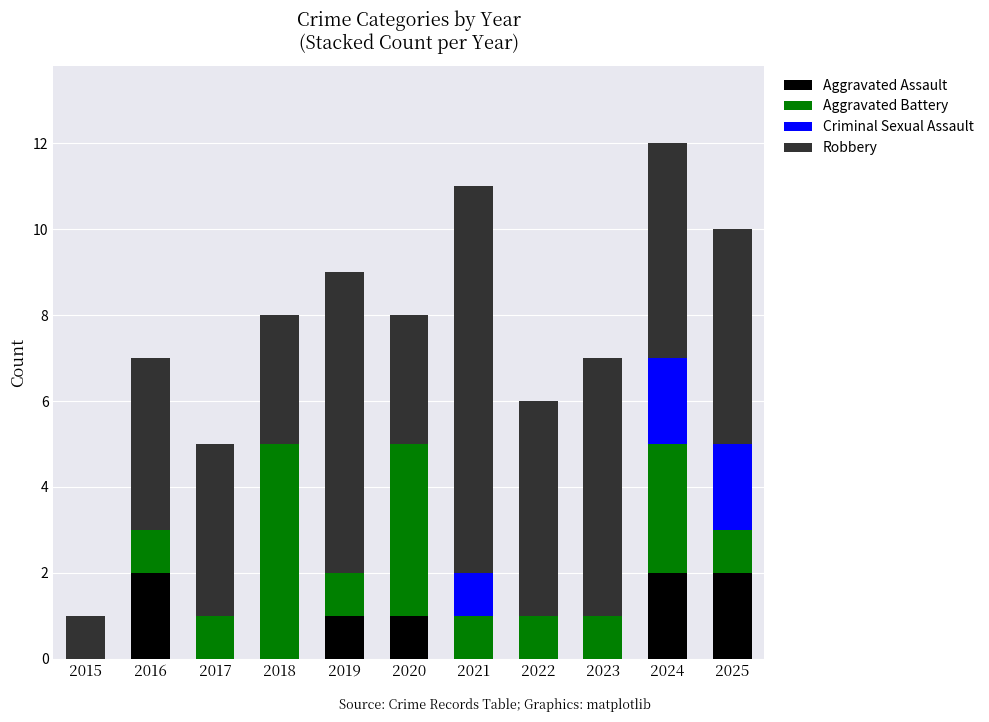

Are the bars grouped side by side (vs. stacked)?

No